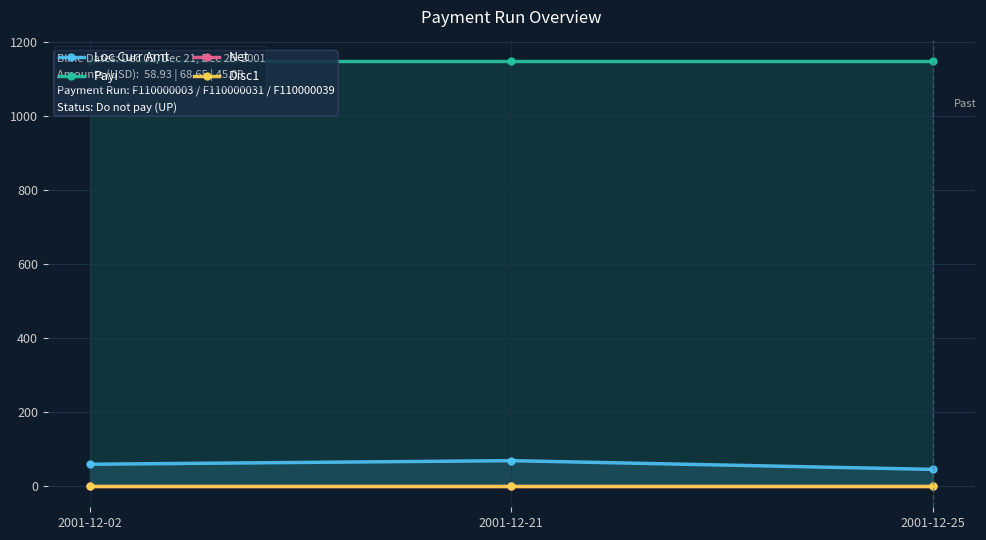

How many values in the Loc Curr Amt series are below 58?

1